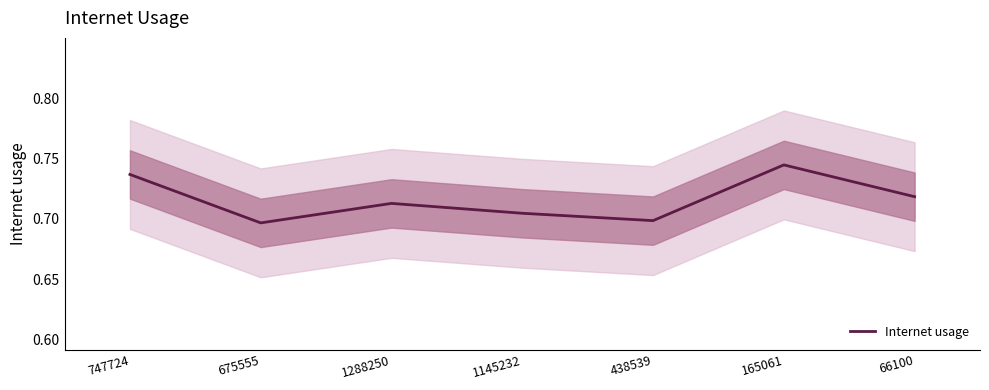

At which category does the data reach its first local valley?

675555